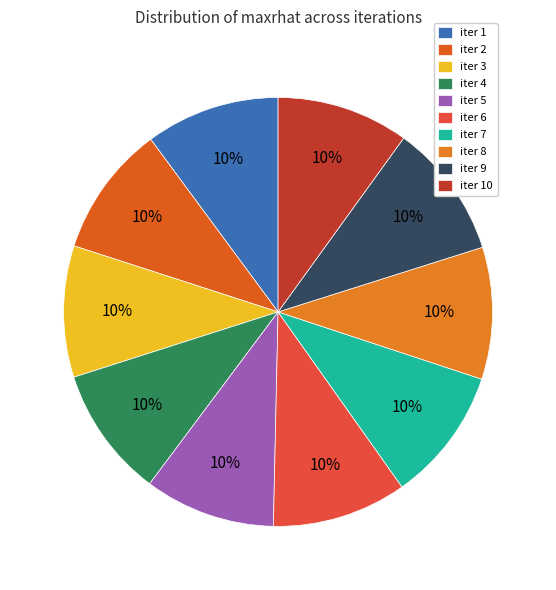

To the nearest percent, what is the average slice percentage?

10%